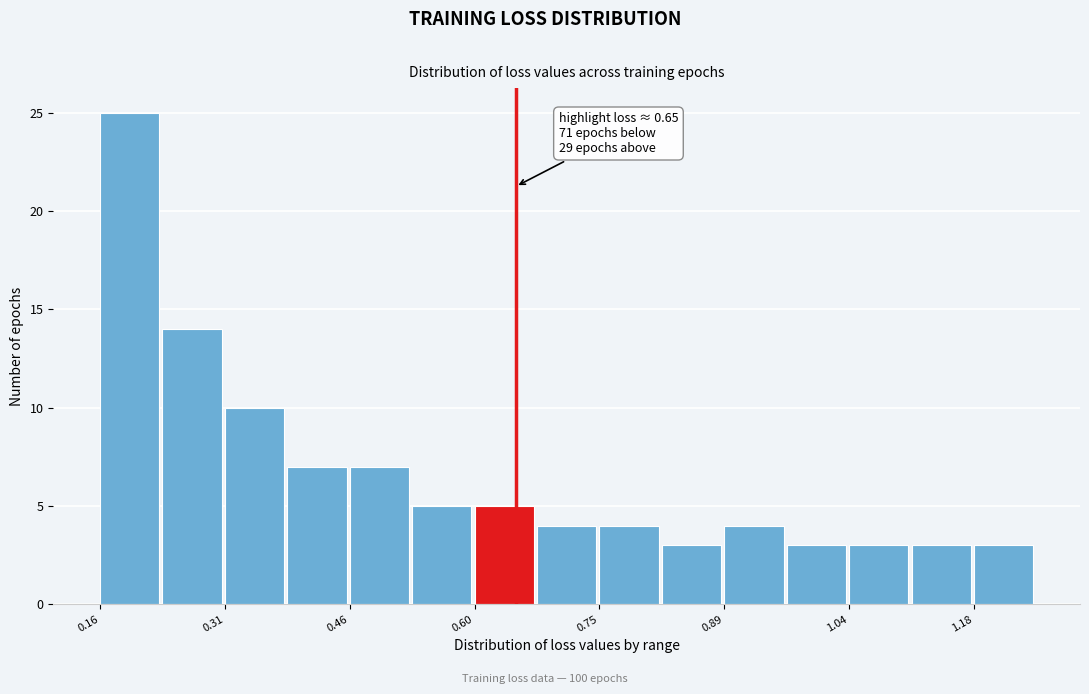

Read against the x-axis, roughly where is the centre of the tallest bar?

0.20